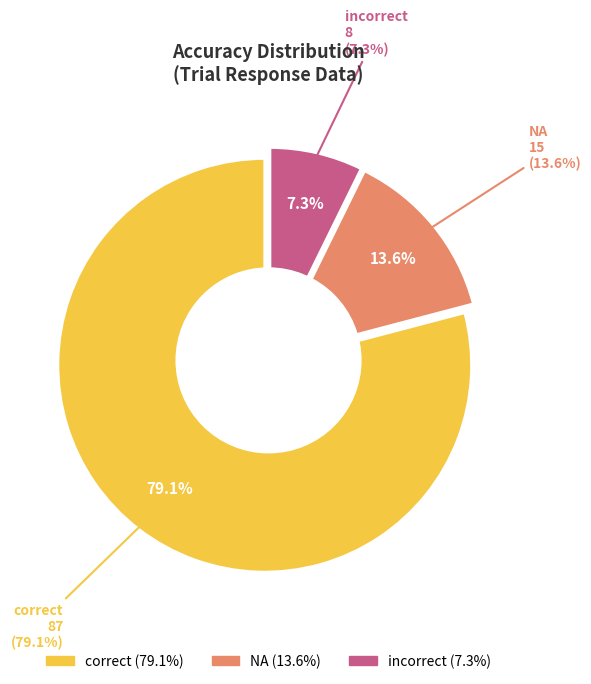

To the nearest percent, what percentage of the pie is NA?

14%